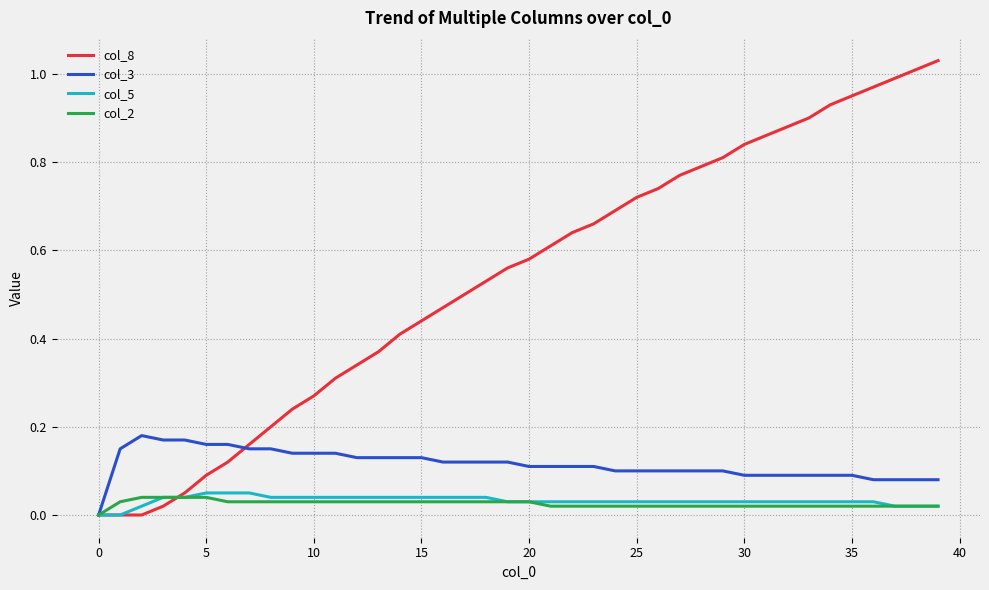

Which series has the largest total across all categories?

col_8